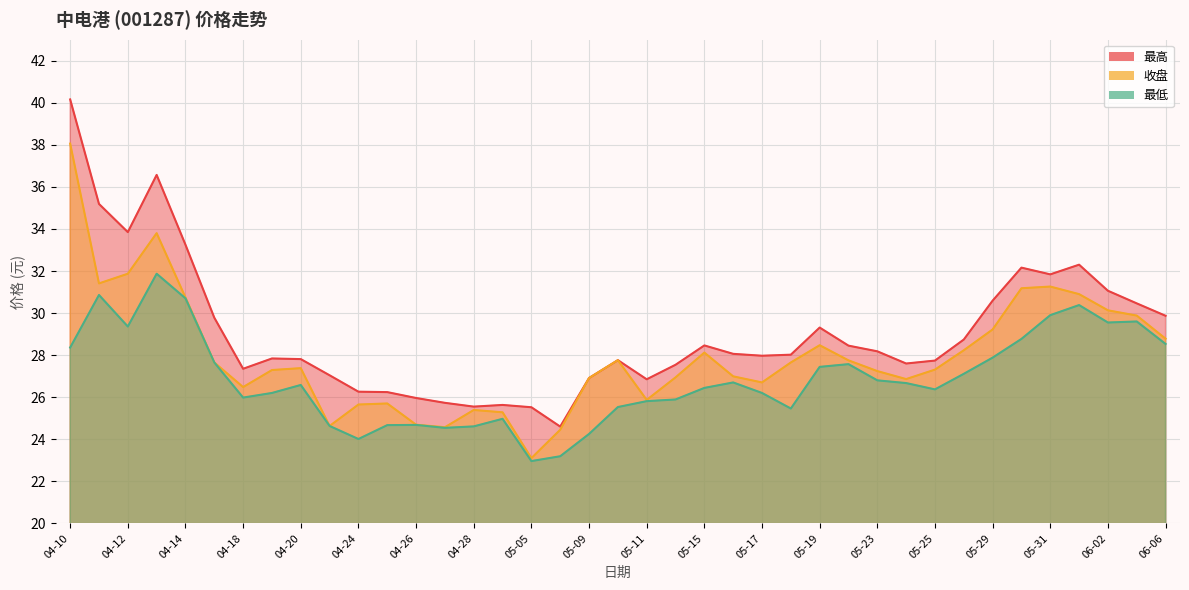

What are all the series names shown in the legend?

最高, 收盘, 最低